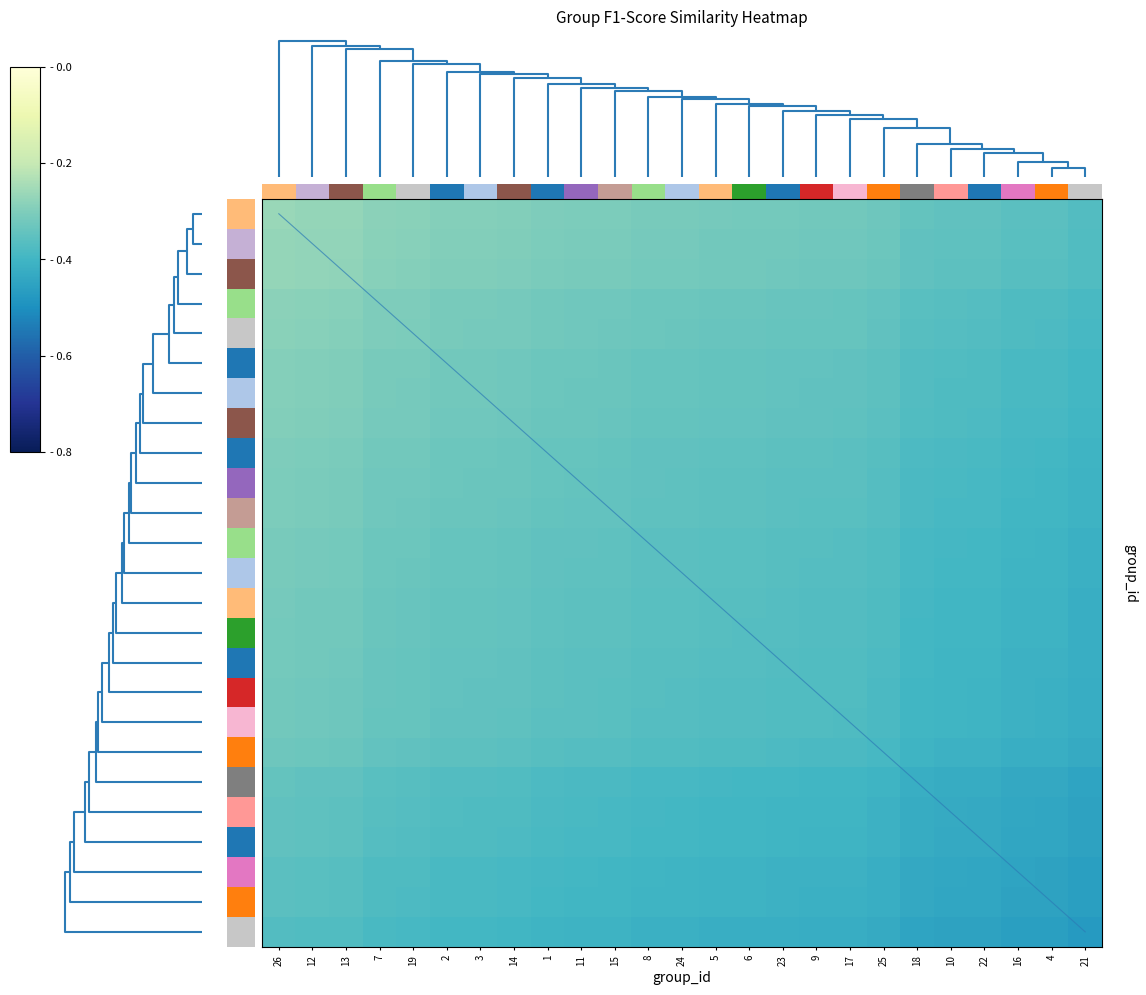

What is the minimum value shown in the chart?

0.3